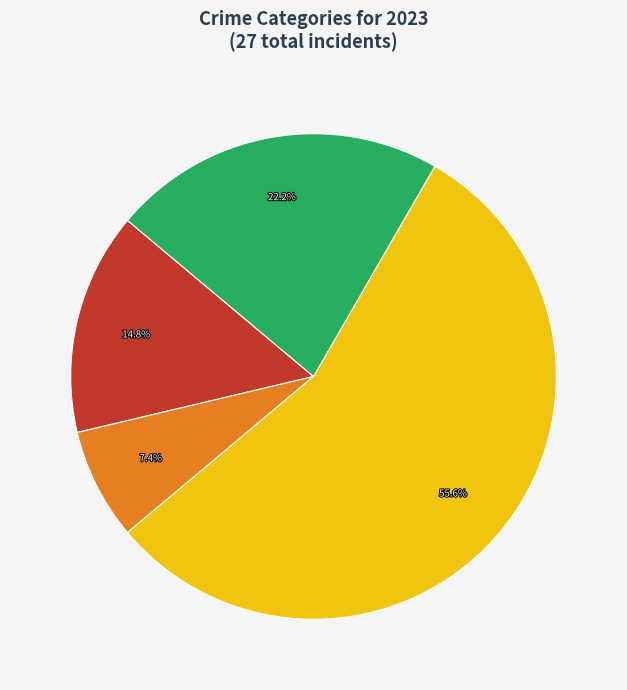

Is there any slice that represents more than half of the pie?

Yes